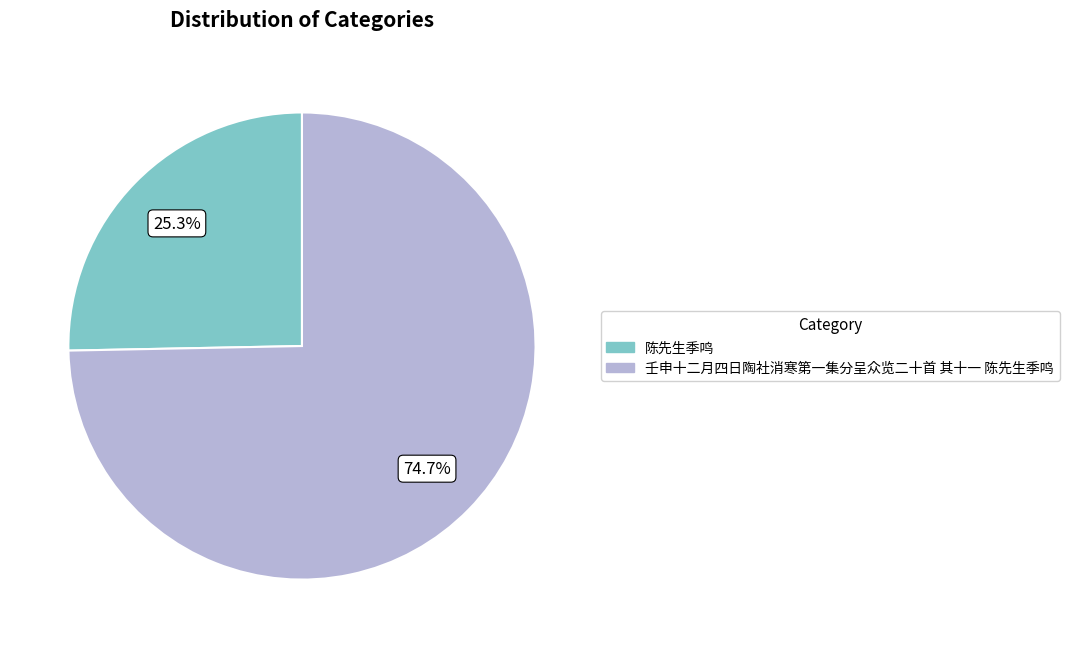

What percentage is the 陈先生季鸣 slice, to the nearest percent?

25%